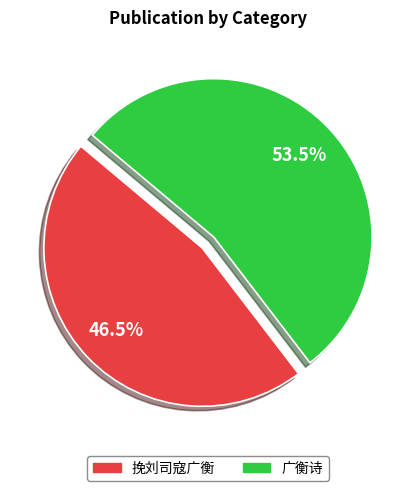

What is the ratio of the value at 挽刘司寇广衡 to the value at 广衡诗?

0.9